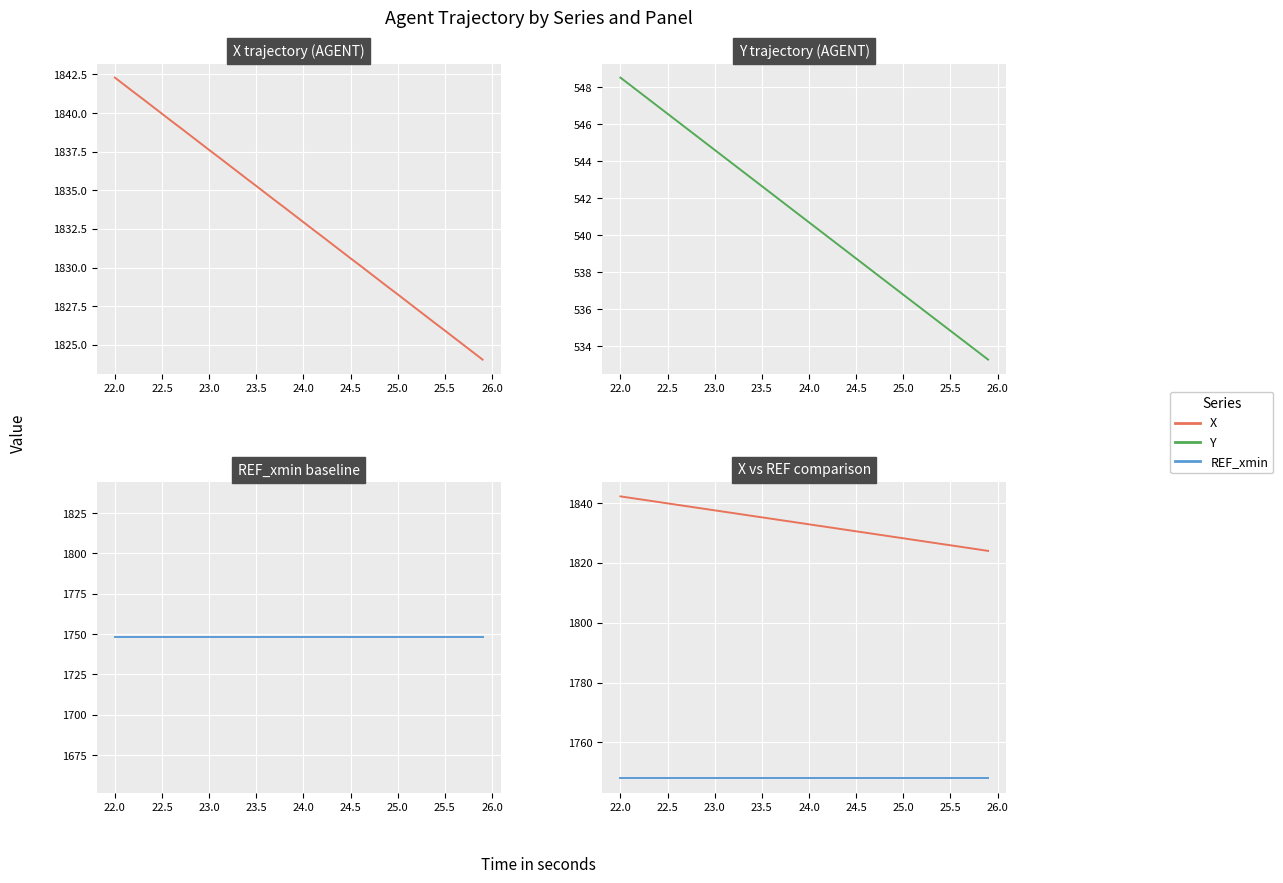

How many categories are shown in the chart?

40